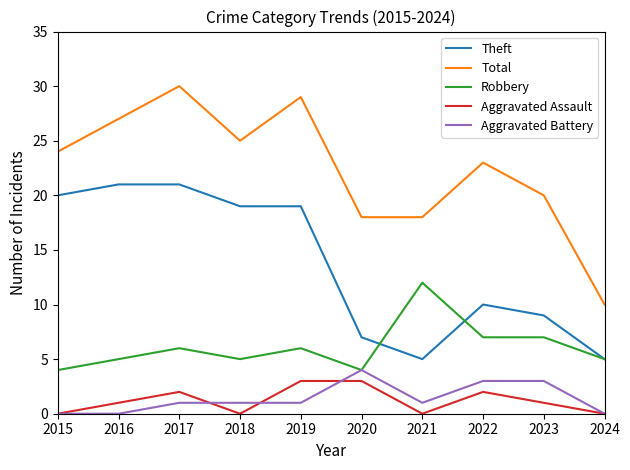

Is it true that Robbery equals 8 at 2021?

False